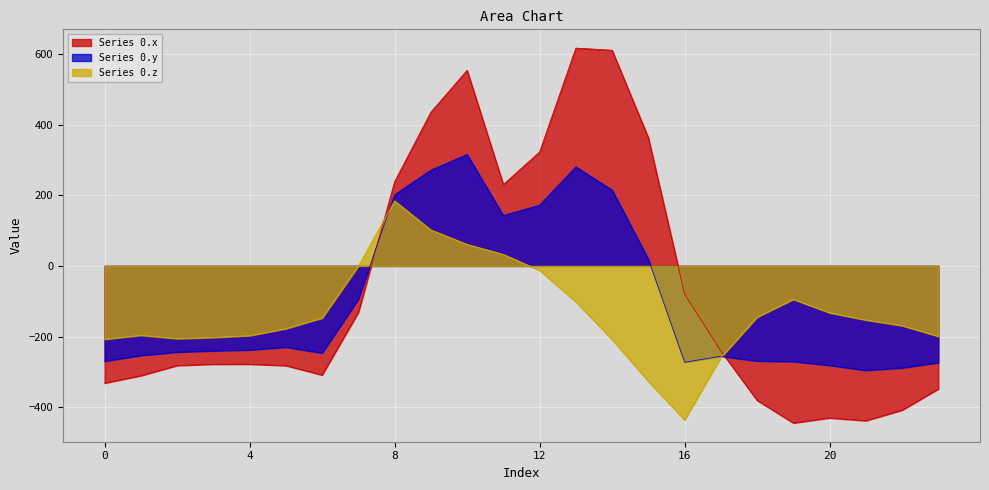

What is the highest value of the Series 0.x series?

616.3